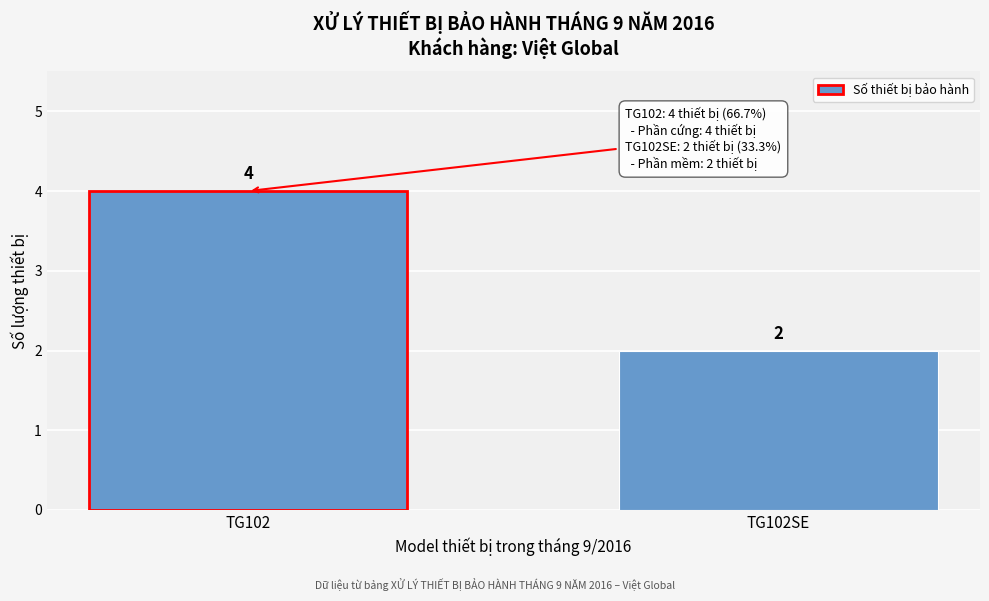

Reading right to left, transcribe all the data shown in this chart.

2	4